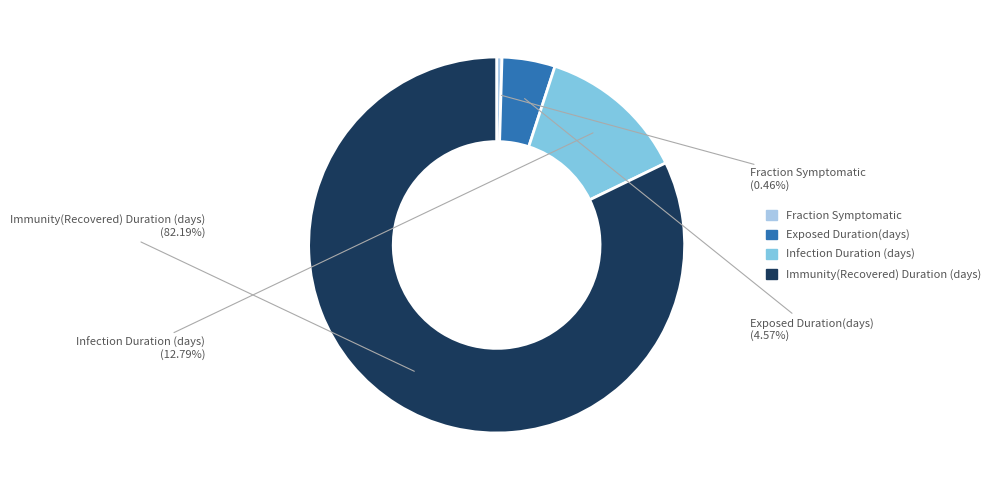

Which slice represents more than half of the pie?

Immunity(Recovered) Duration (days)